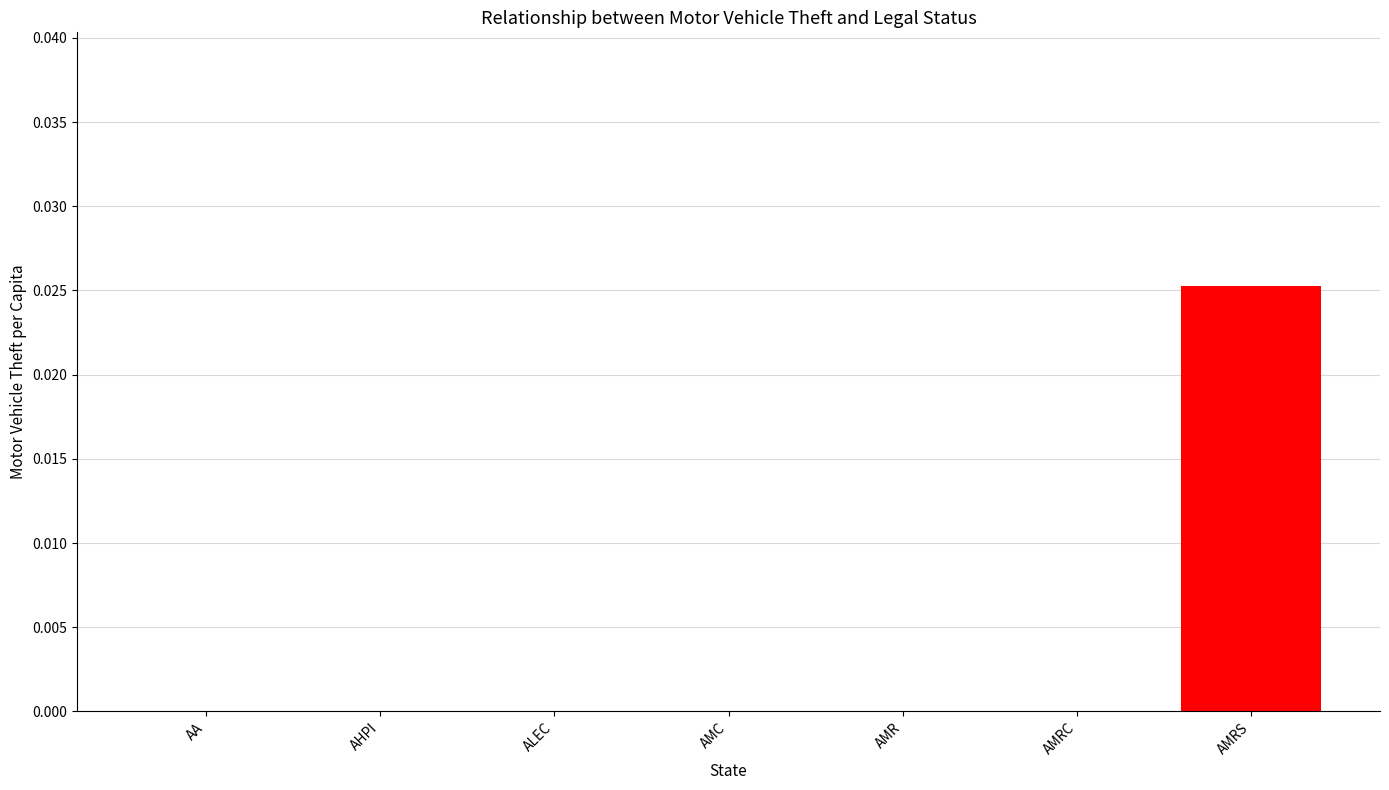

Which has a higher value, AHPI or AMRS?

AMRS